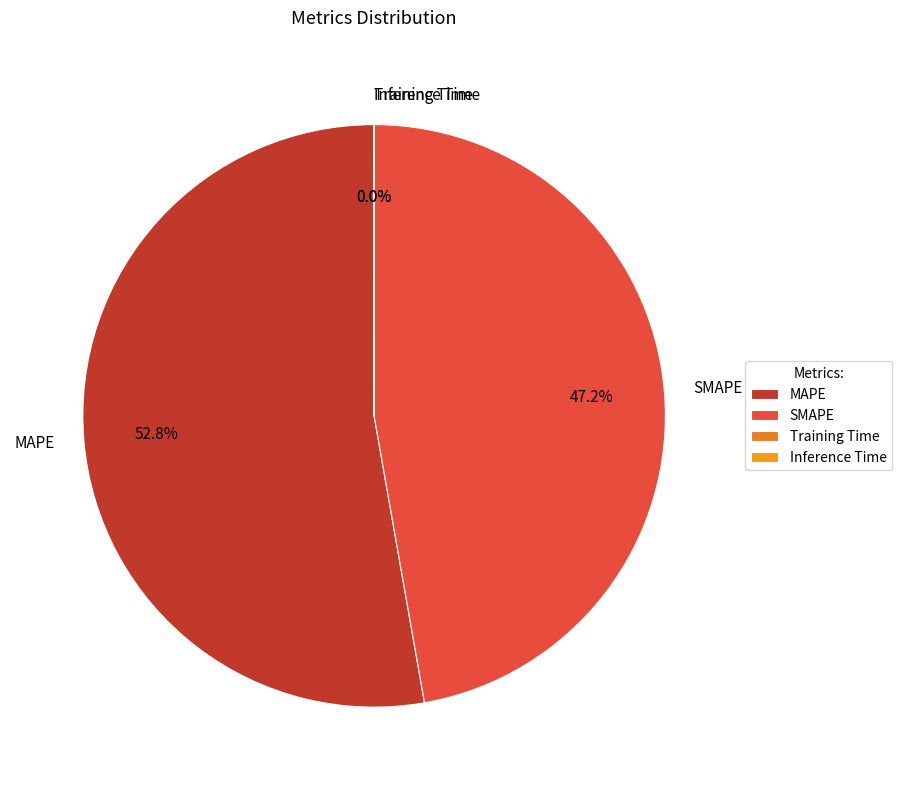

Does any single category account for the majority?

Yes